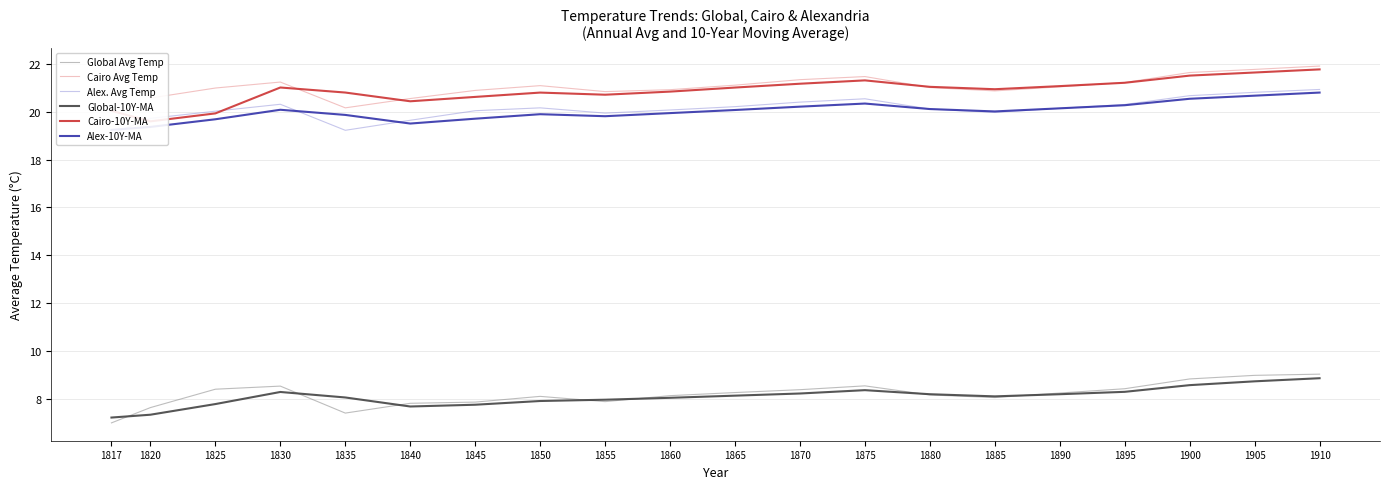

True or false: Alex-10Y-MA has a value of 34.3 at 1880.

False